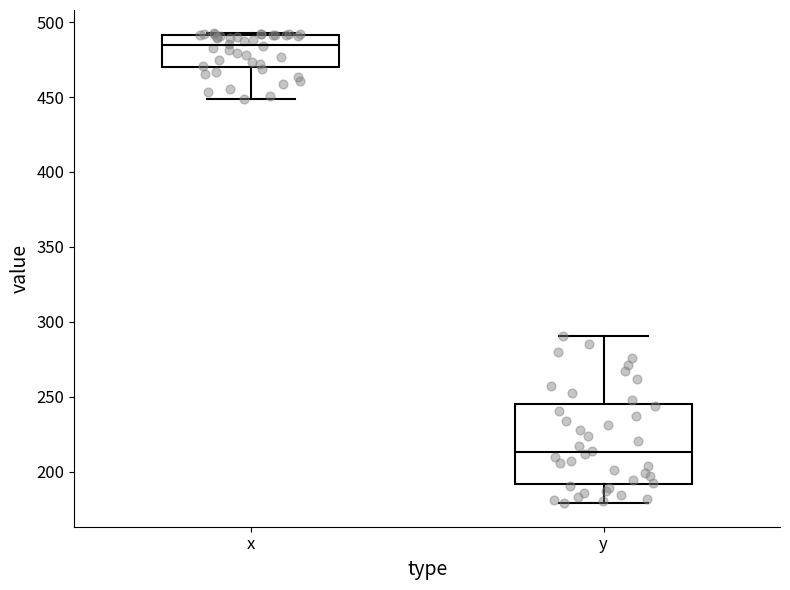

Where does the lower whisker of the box for x end on the y-axis? The values are not printed on the chart, so give them approximately, as read against the axis.

450